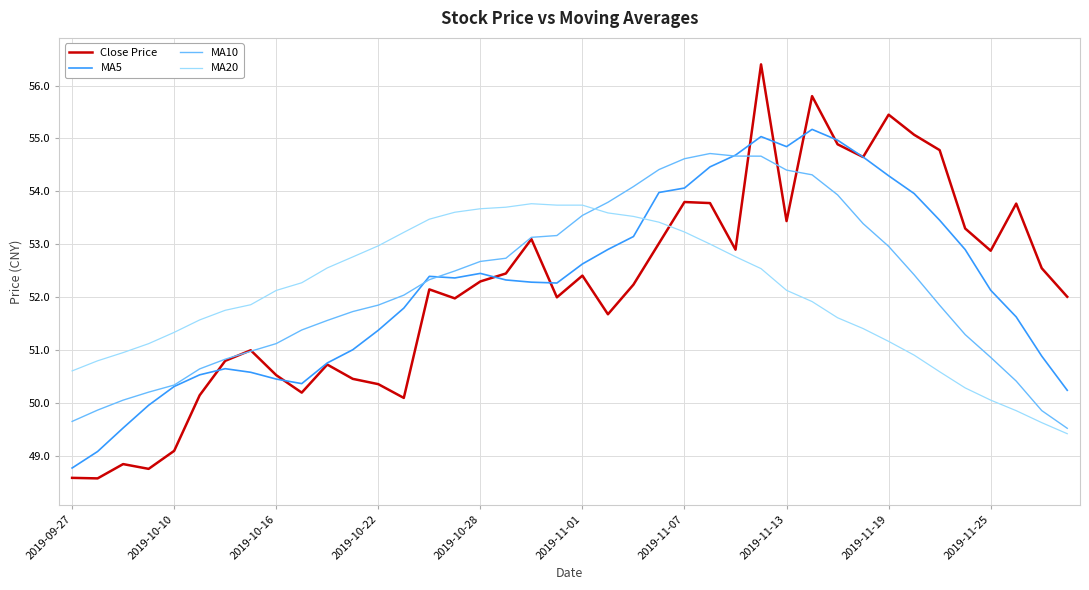

Rank the series by their maximum value, from highest to lowest.

Close Price, MA5, MA10, MA20